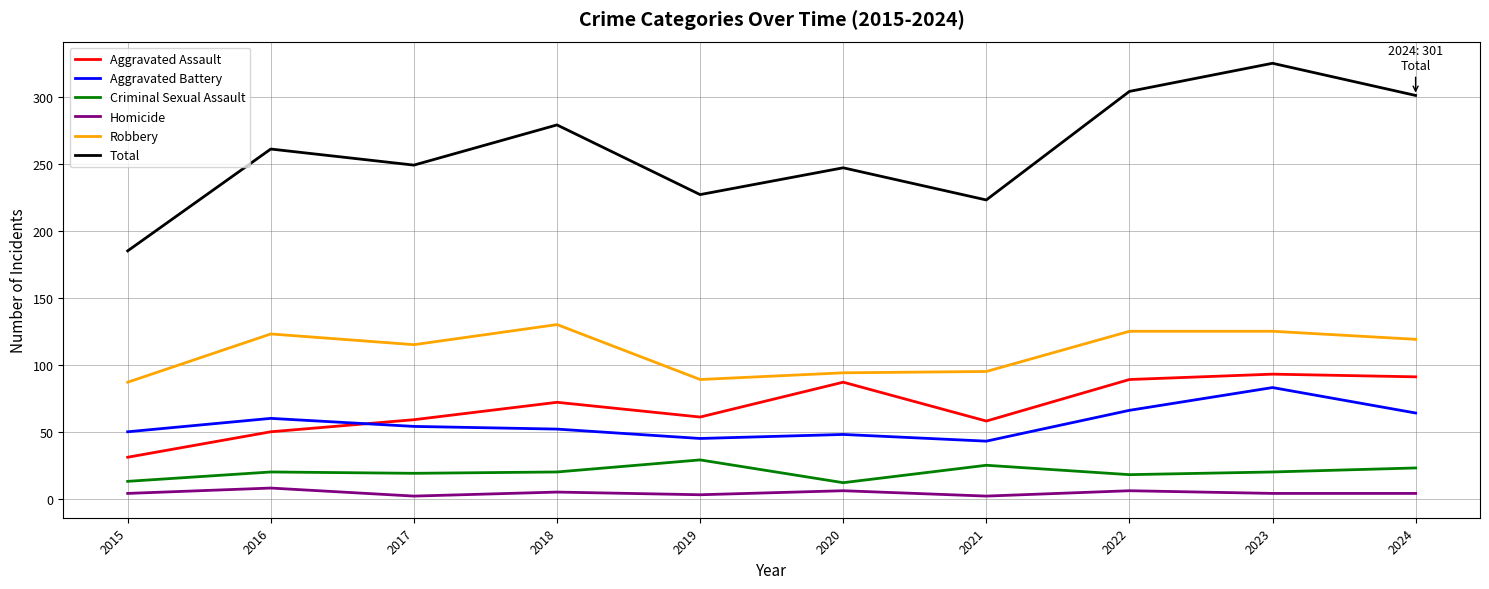

At 2020, list the series in order from smallest to largest.

Homicide, Criminal Sexual Assault, Aggravated Battery, Aggravated Assault, Robbery, Total